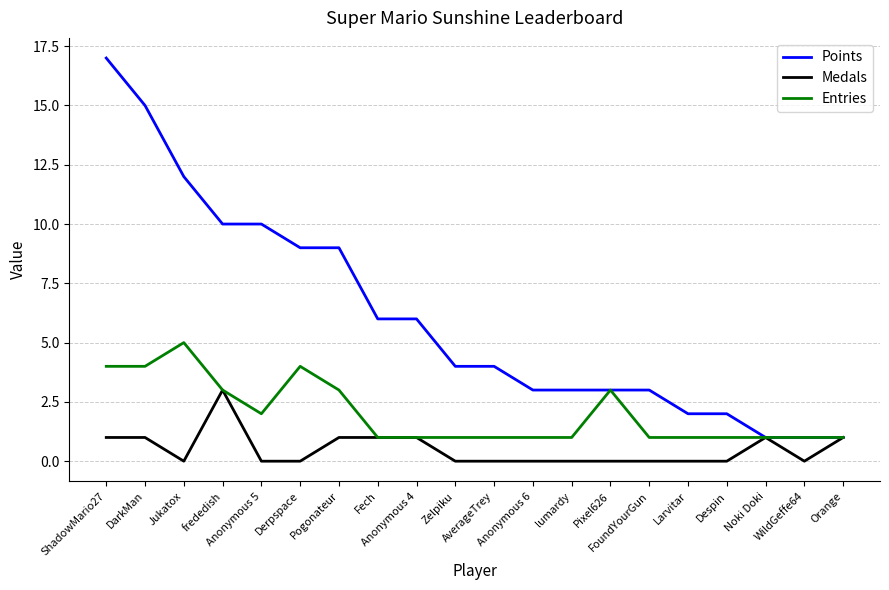

Which series has the largest total across all categories?

Points